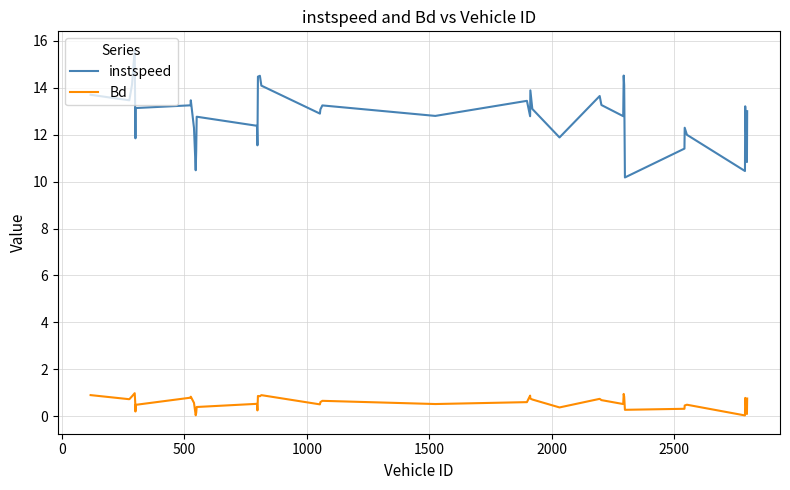

Which series has the widest spread of values?

instspeed